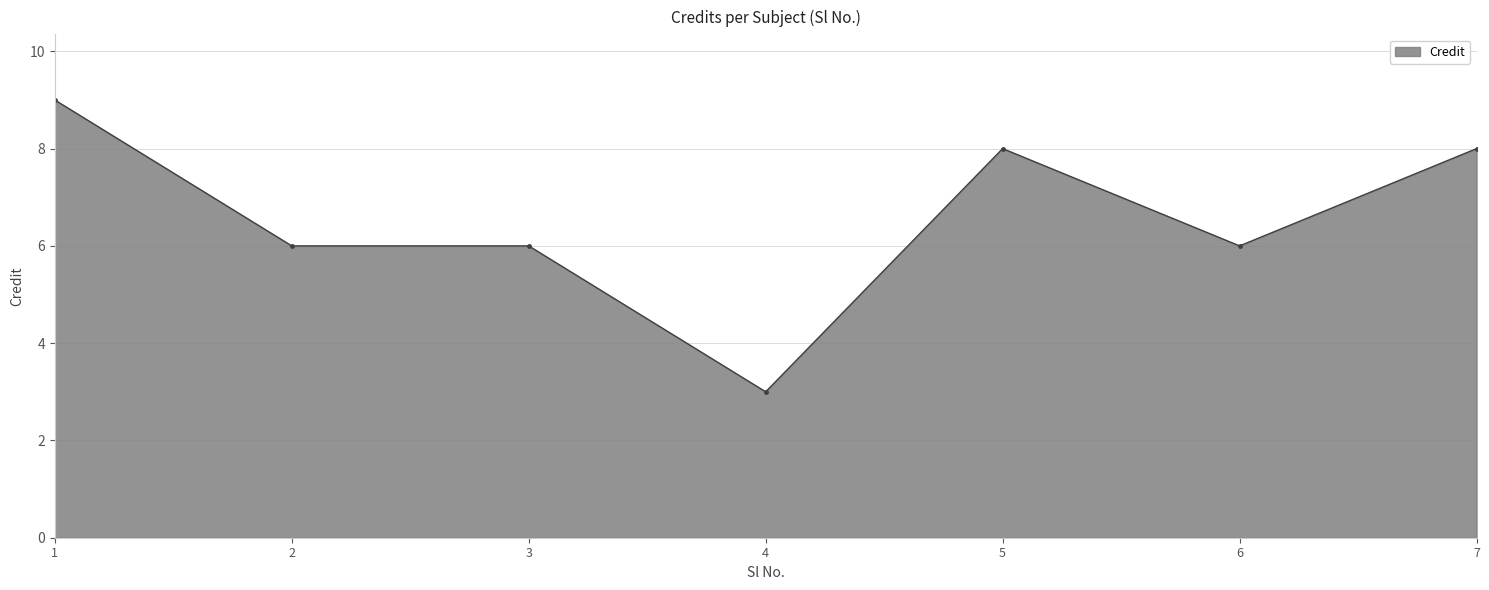

Which category has the lowest value across all series?

4